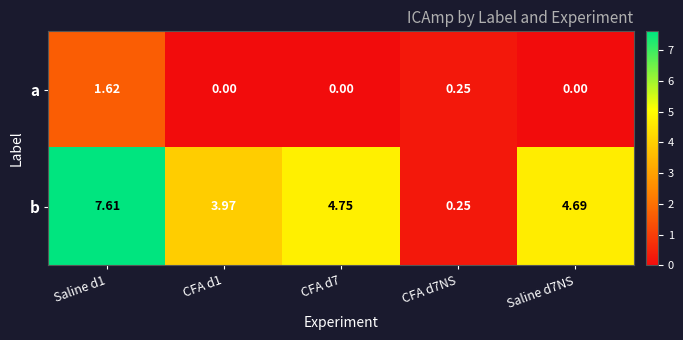

Which series has the largest total across all categories?

b